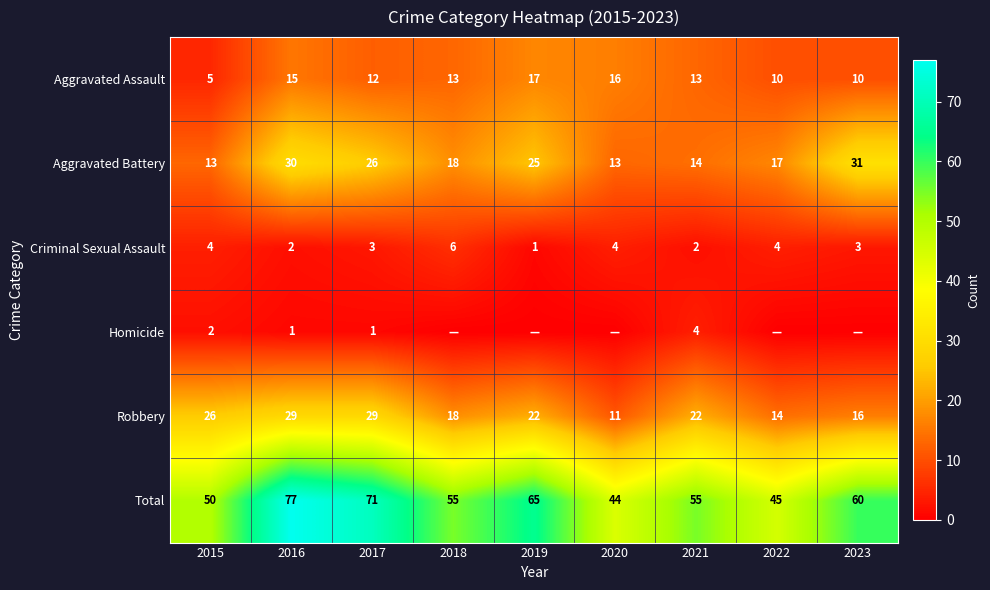

What is the difference between the Criminal Sexual Assault values at 2016 and 2015?

2